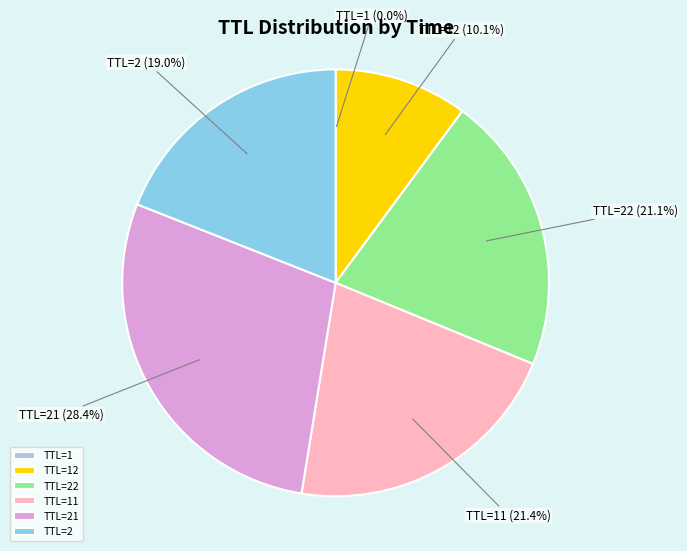

Which category has the biggest portion of the pie?

TTL=21